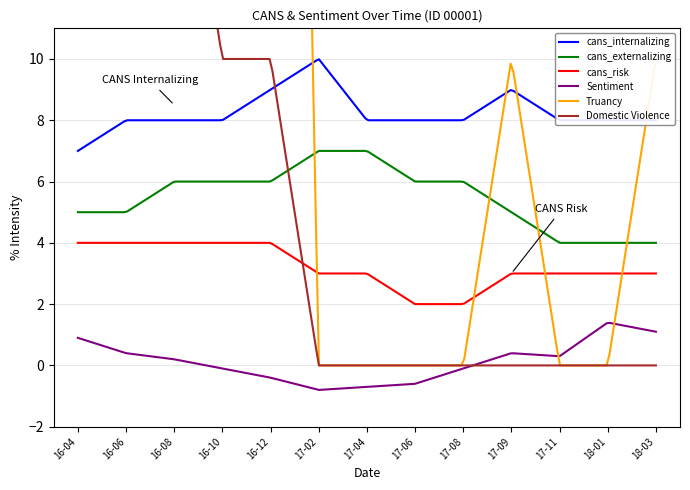

What is the greatest value displayed?

80.0